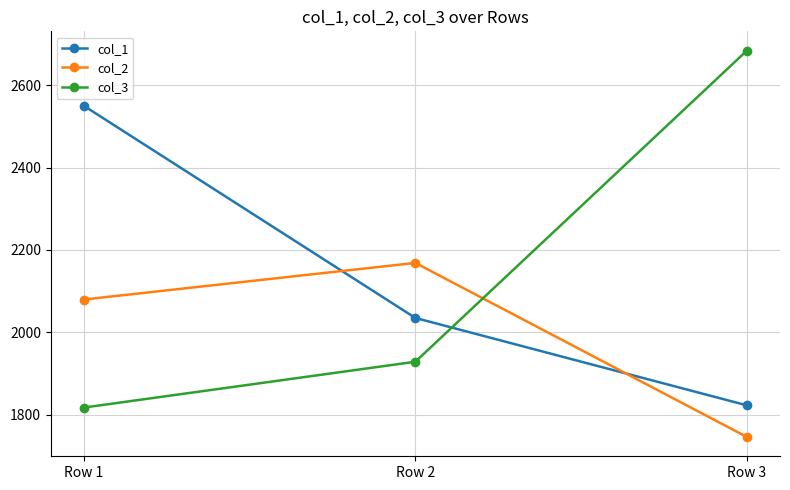

List the labels in order of col_1 value, smallest first.

Row 3, Row 2, Row 1